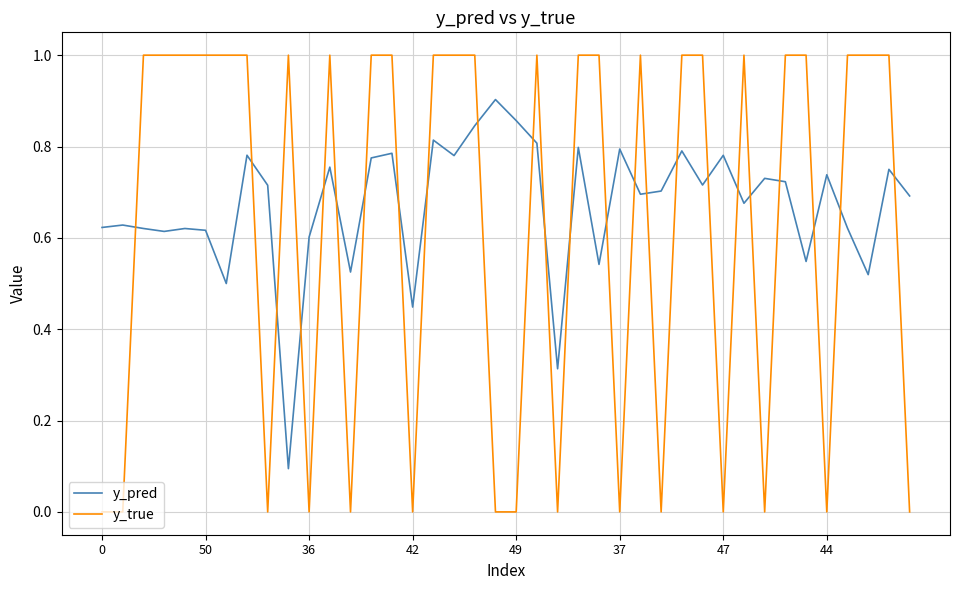

Which series ends up on top after the final intersection of y_pred and y_true?

y_pred